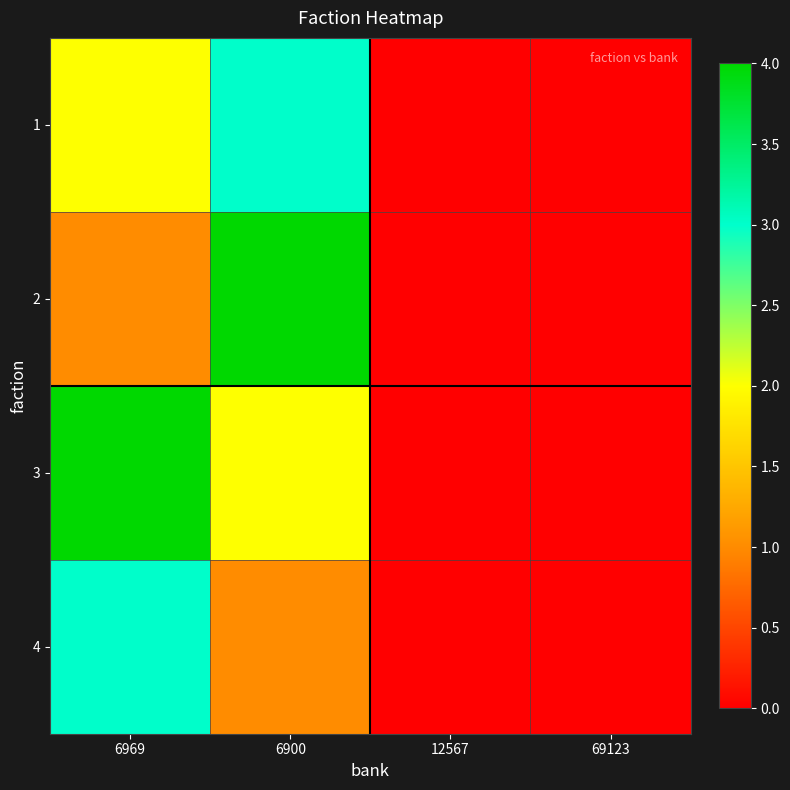

Reading left to right, what are all the values shown in this chart?

1: 6969=2	6900=3	12567=0	69123=0
2: 6969=1	6900=4	12567=0	69123=0
3: 6969=4	6900=2	12567=0	69123=0
4: 6969=3	6900=1	12567=0	69123=0